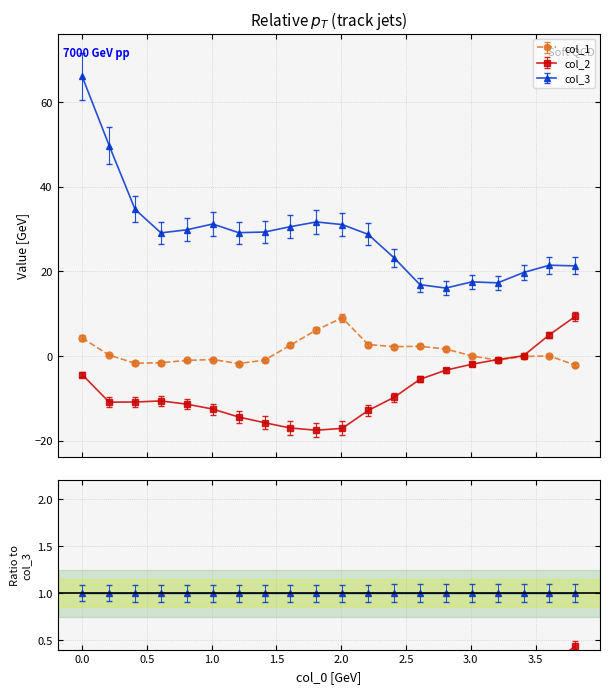

What is the maximum value for col_1?

9.0